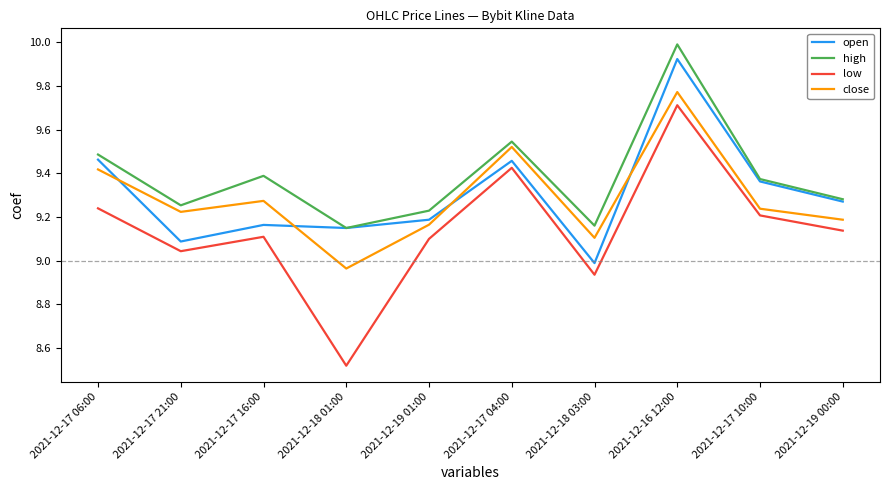

The low series shows 3.5 at 2021-12-18 03:00. True or false?

False